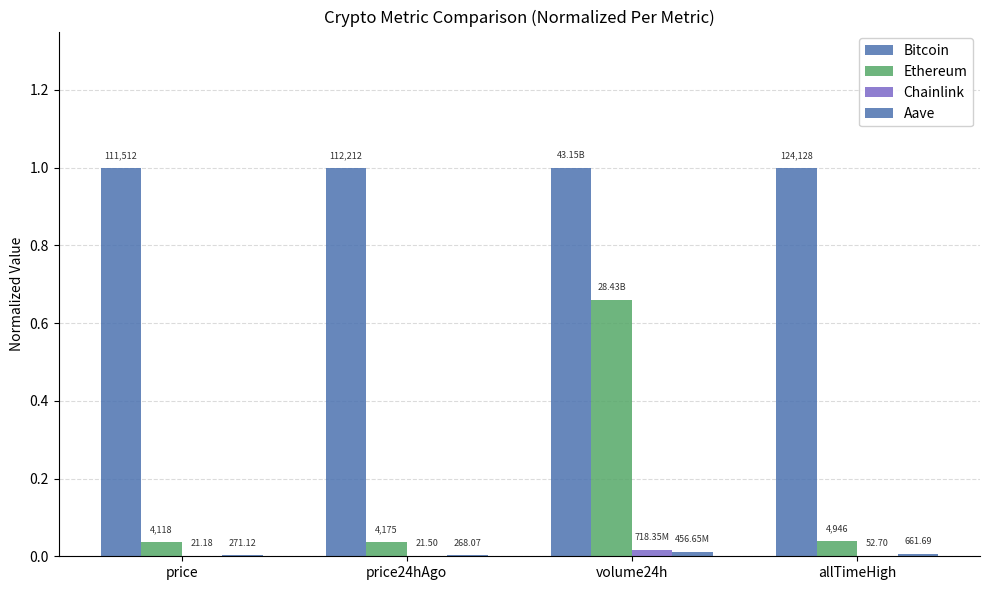

Reading left to right, transcribe all the data shown in this chart.

Bitcoin: price=1.0	price24hAgo=1.0	volume24h=1.0	allTimeHigh=1.0
Ethereum: price=0.0	price24hAgo=0.0	volume24h=0.7	allTimeHigh=0.0
Chainlink: price=0.0	price24hAgo=0.0	volume24h=0.0	allTimeHigh=0.0
Aave: price=0.0	price24hAgo=0.0	volume24h=0.0	allTimeHigh=0.0